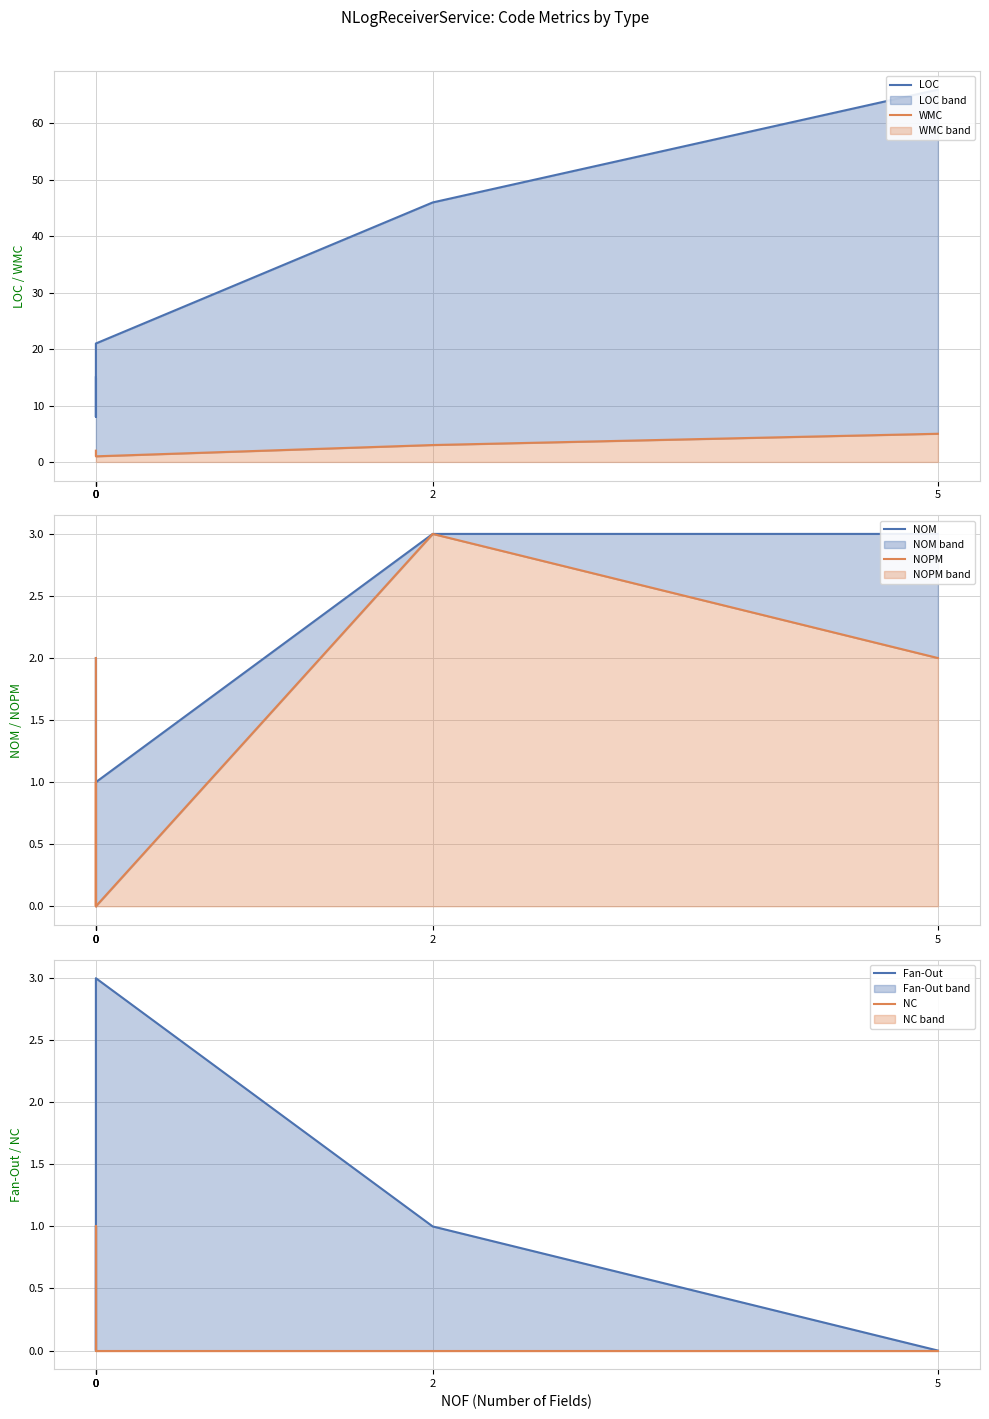

The value of WMC at 0 is 2. True or false?

True